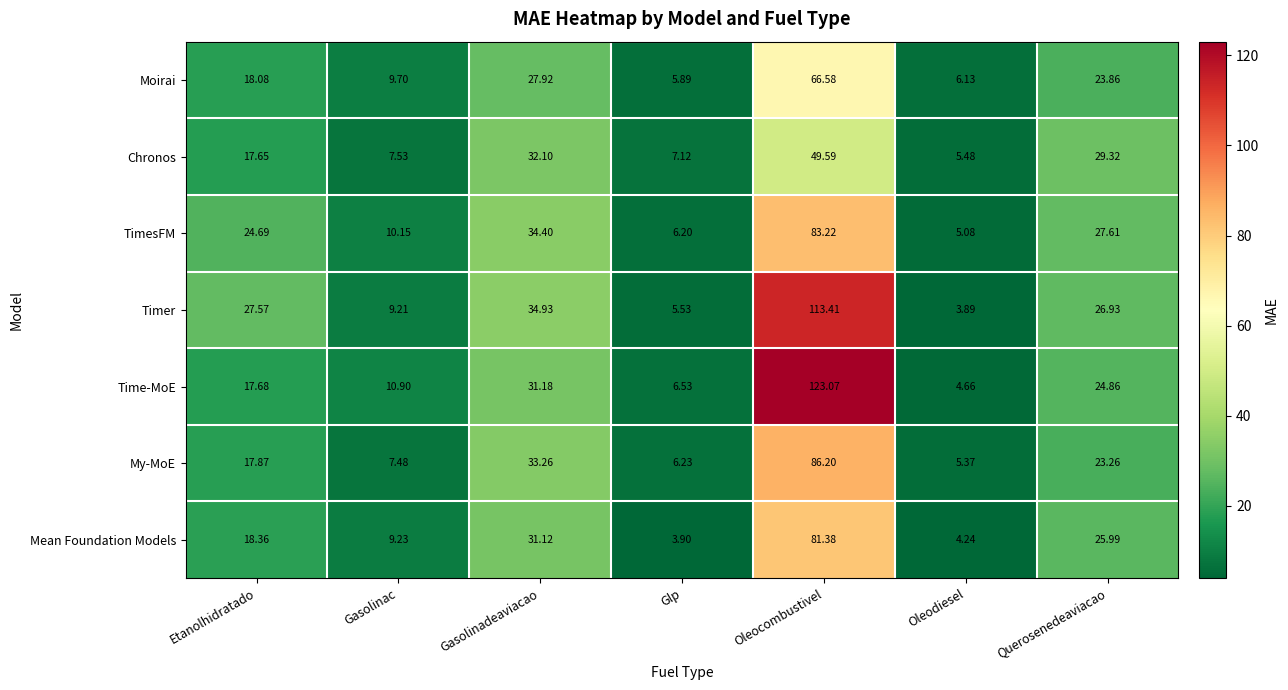

List the series in order of their peak value, lowest first.

Chronos, Moirai, Mean Foundation Models, TimesFM, My-MoE, Timer, Time-MoE